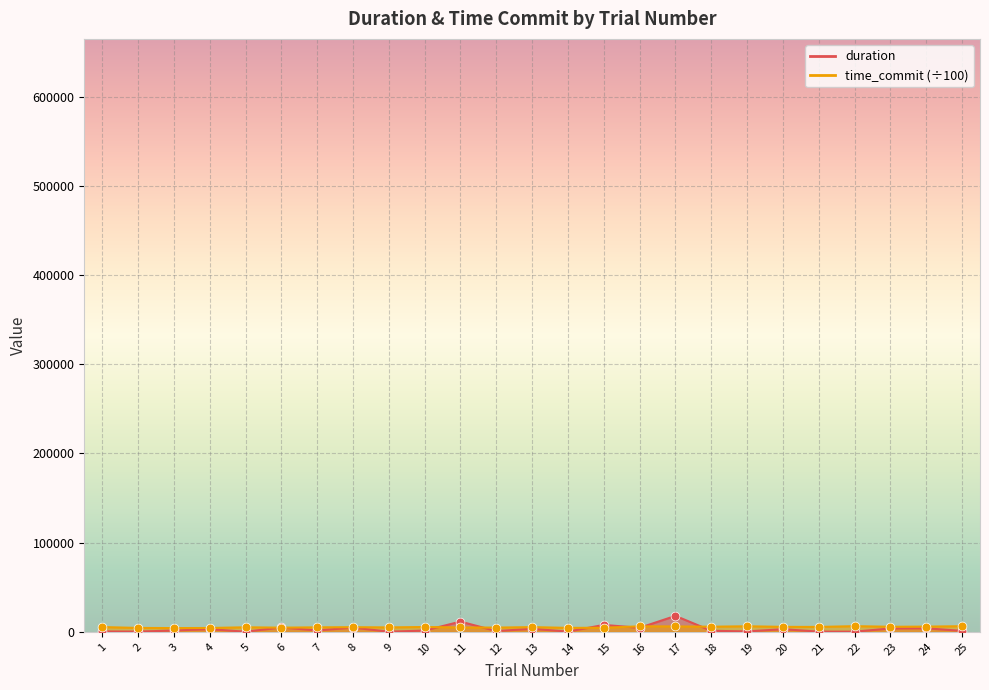

What are all the series names shown in the legend?

duration, time_commit